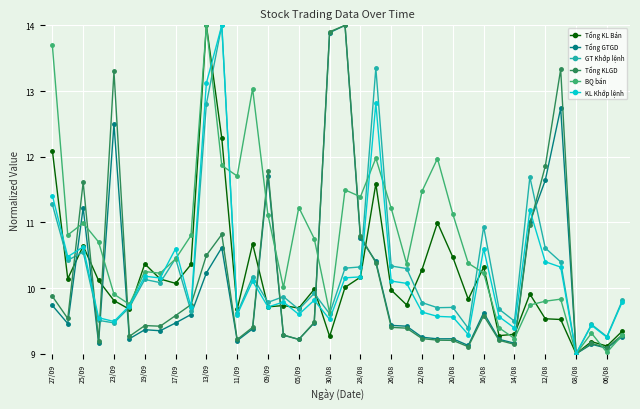

What is the value of the Tổng KL Bán point at the 7th from the left?

10.4